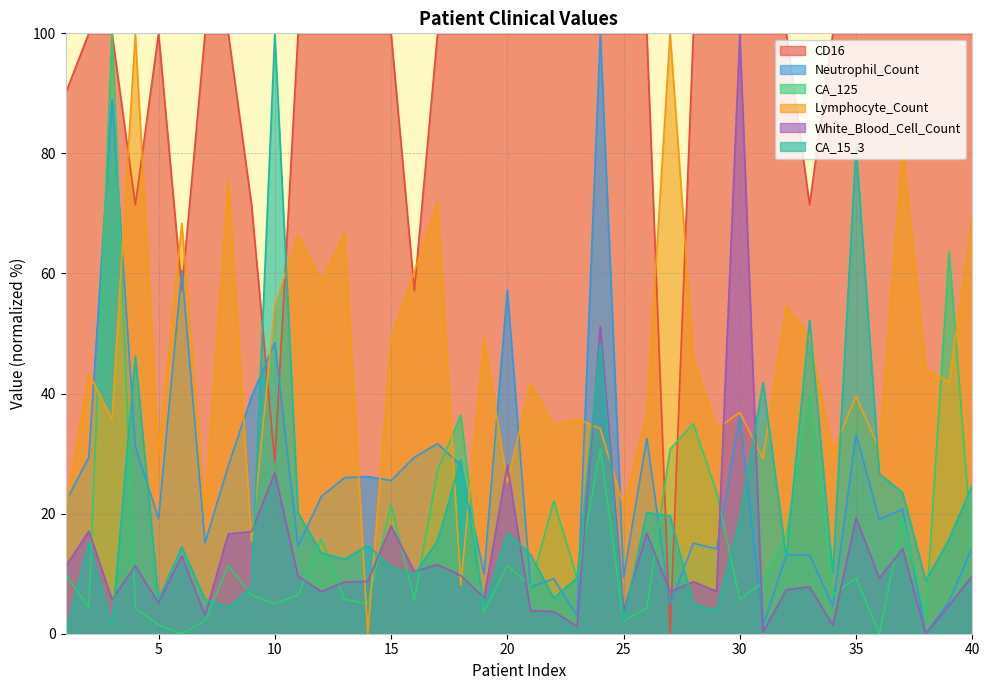

How many interior local peaks does the CD16 series have?

1